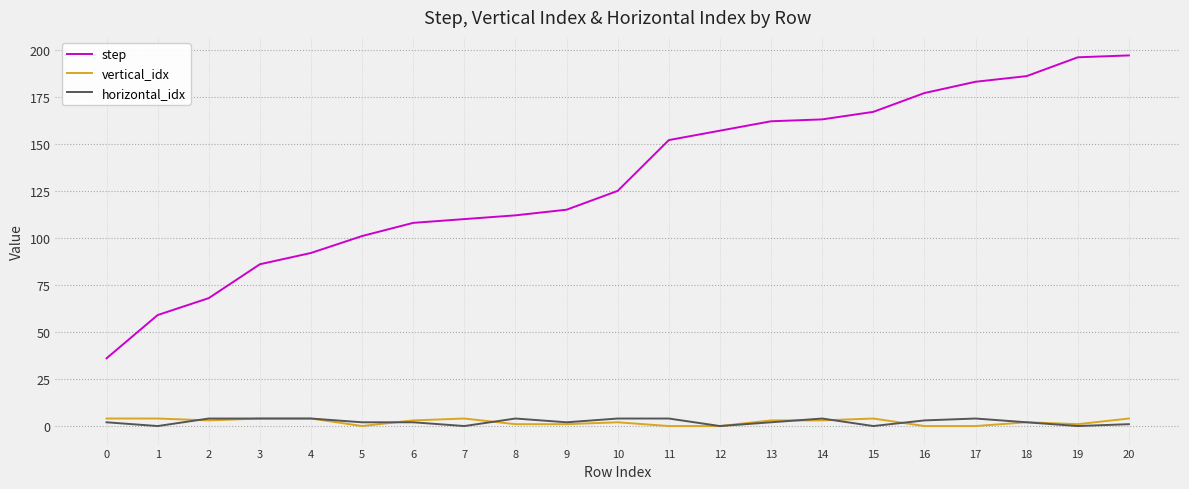

What is the greatest value displayed?

197